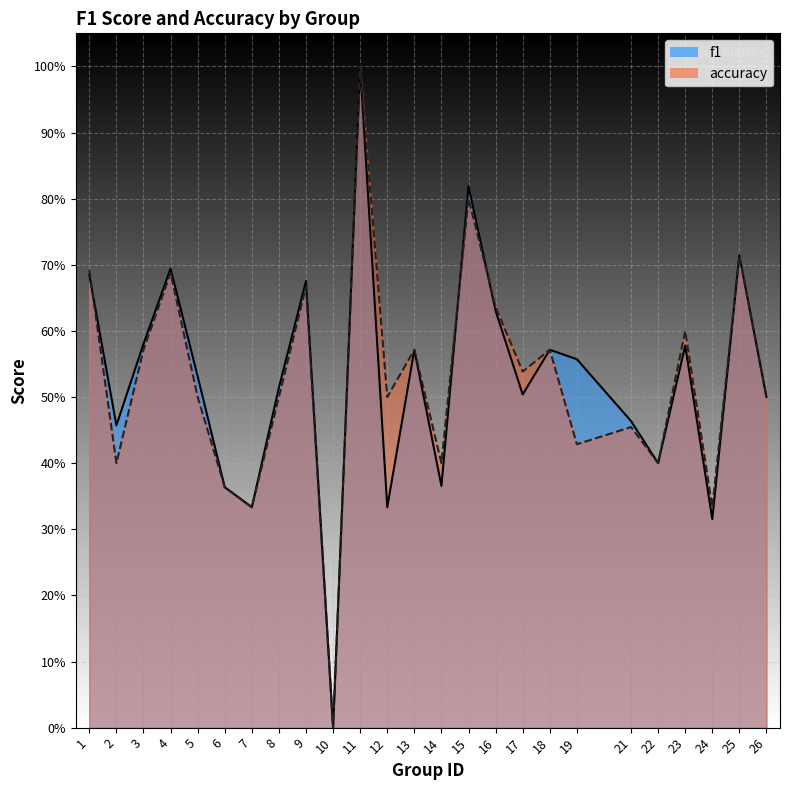

Is it true that accuracy equals 1.1 at 15?

False